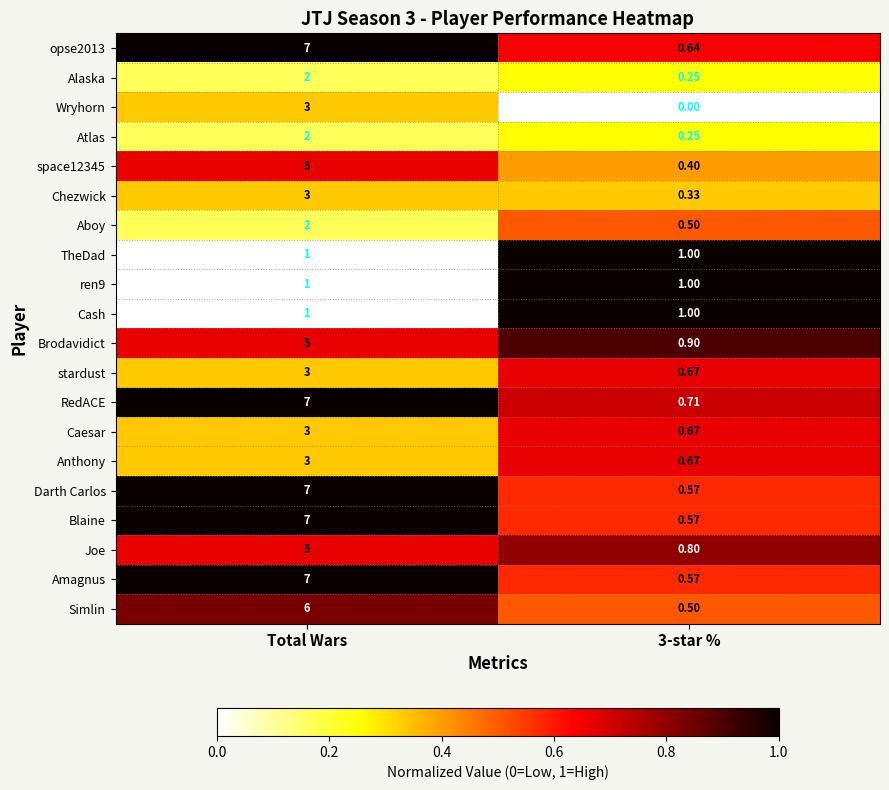

At which label does Atlas reach its peak?

Total Wars